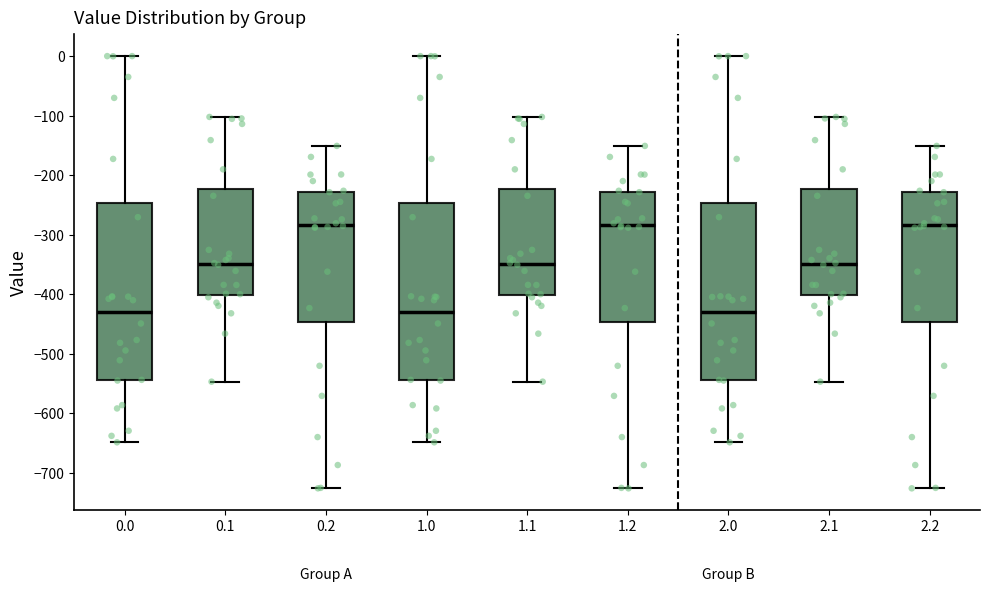

Where does the median line of the box at x = 0.1 sit on the y-axis? The values are not printed on the chart, so give them approximately, as read against the axis.

-350